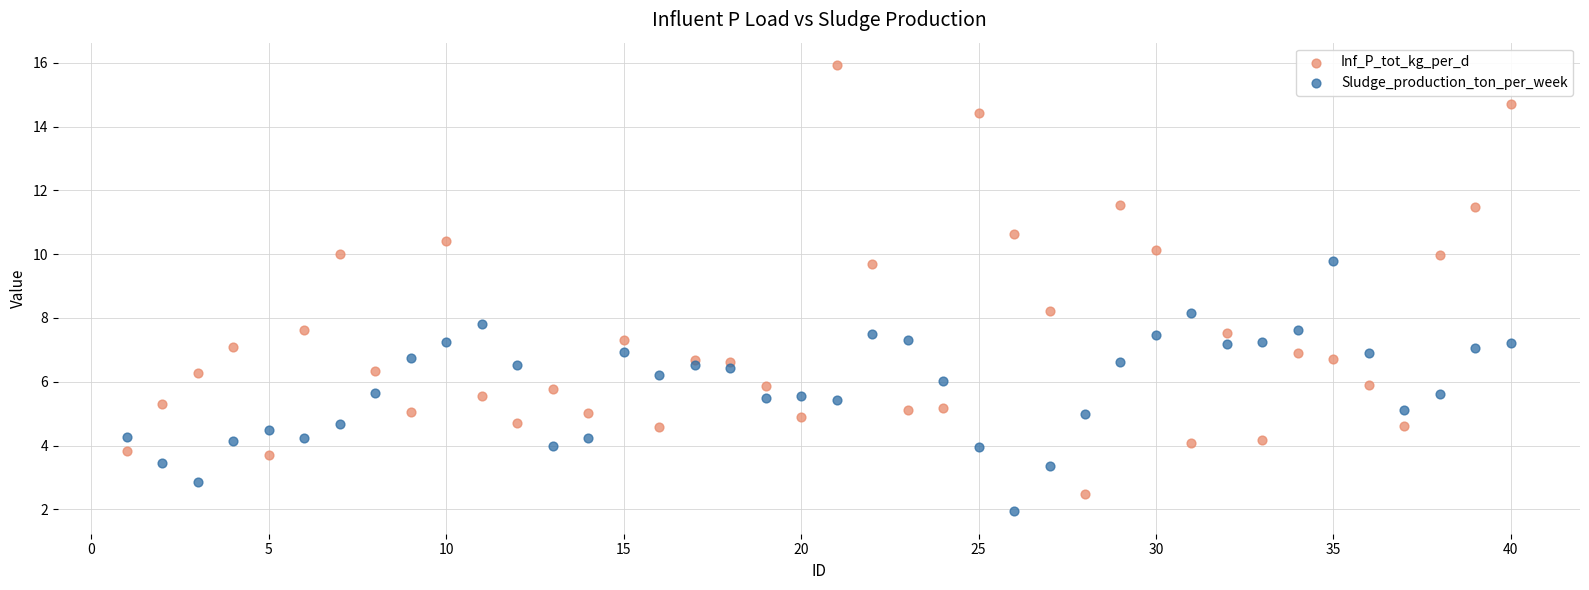

Which series contains the lowest Y value?

Sludge_production_ton_per_week